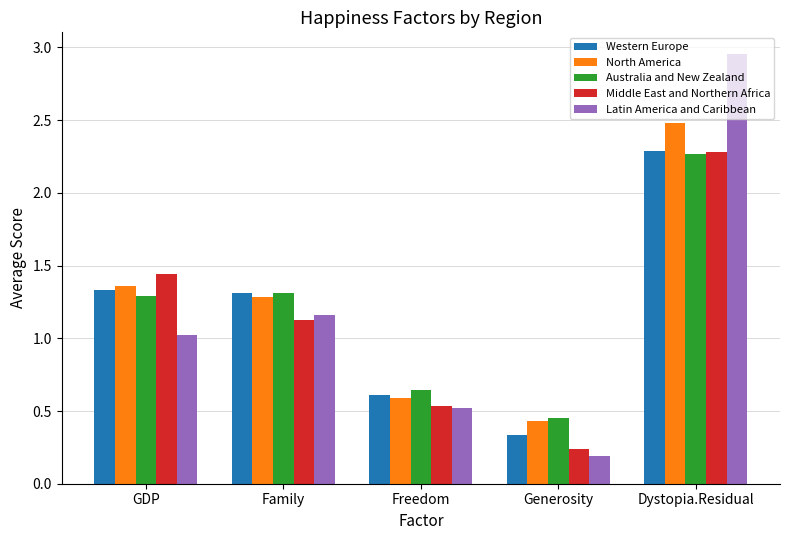

What is the total value across all series at Generosity?

1.7